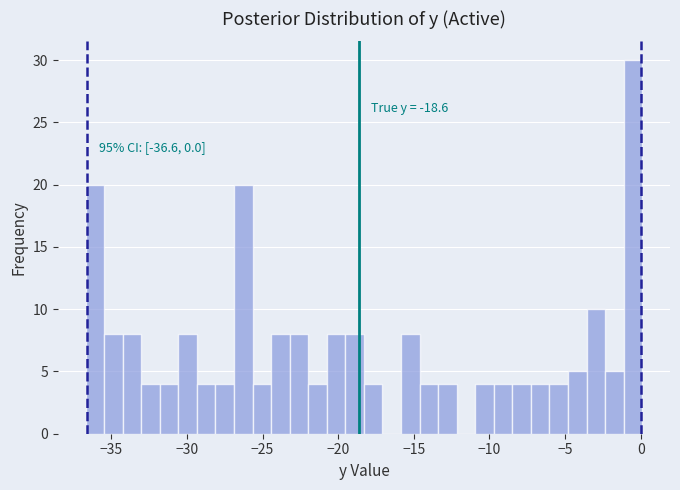

Read against the x-axis, roughly where is the centre of the tallest bar?

-0.5